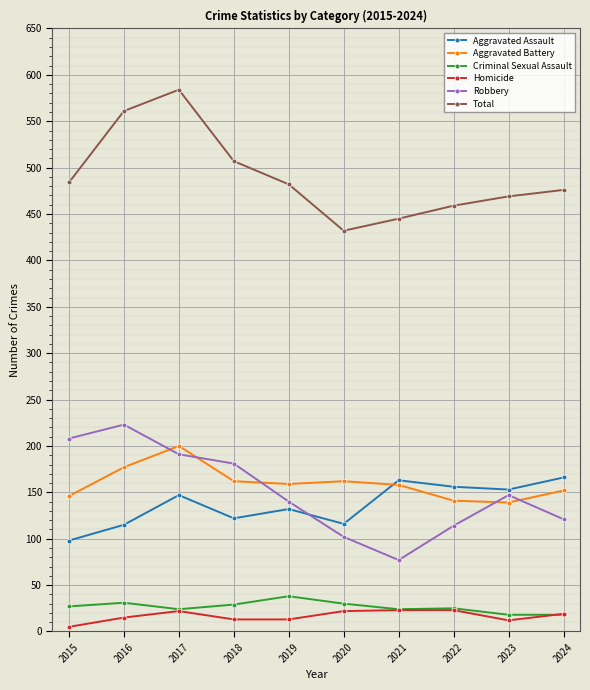

What is the difference between the Total values at 2016 and 2022?

102